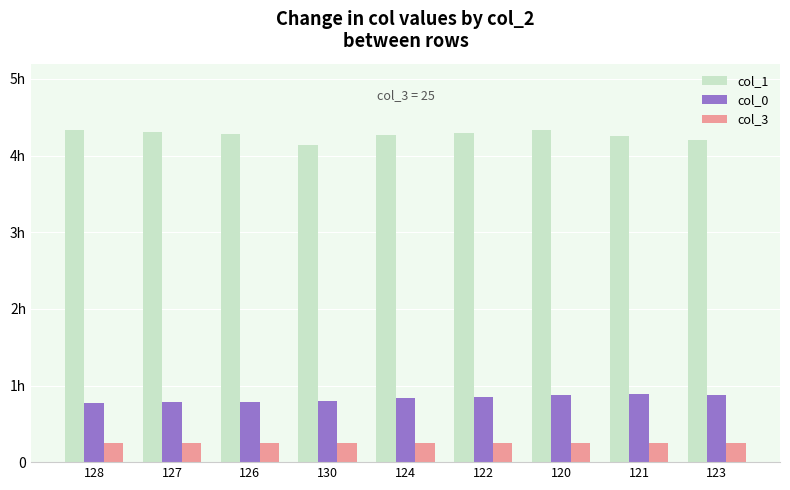

What is the total value across all series at 124?

536